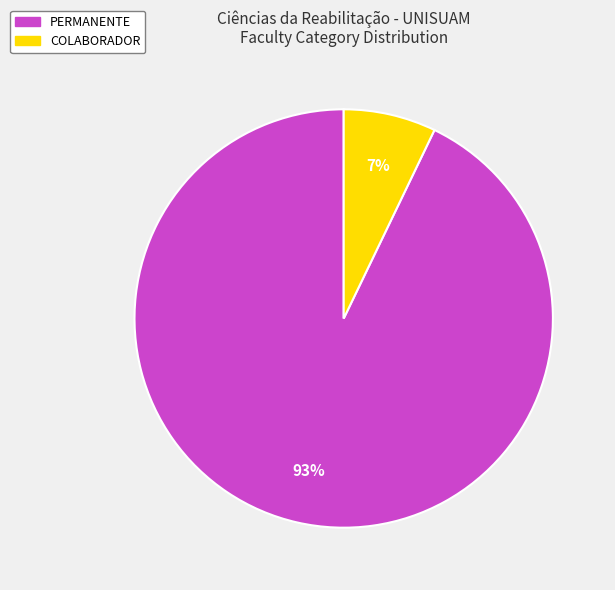

Does PERMANENTE represent more than half of the total?

Yes